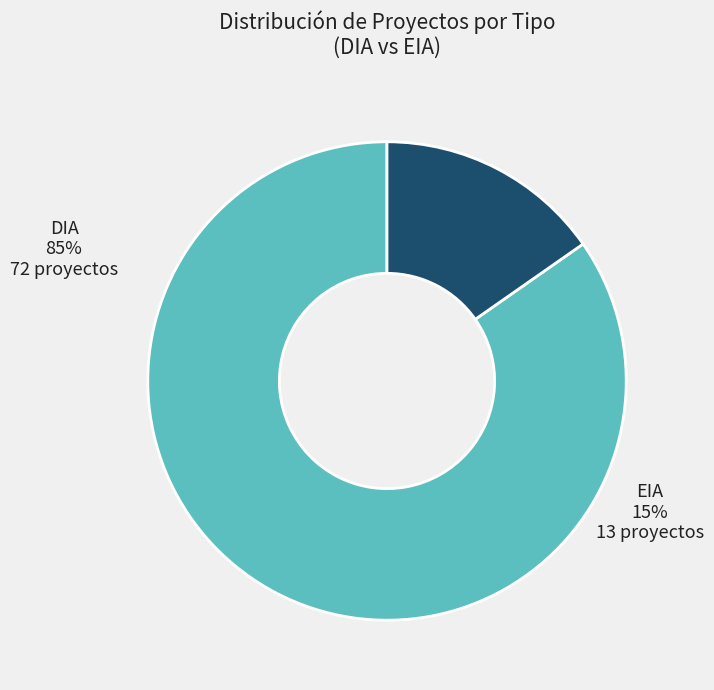

Combined, do EIA and DIA account for over 50%?

Yes